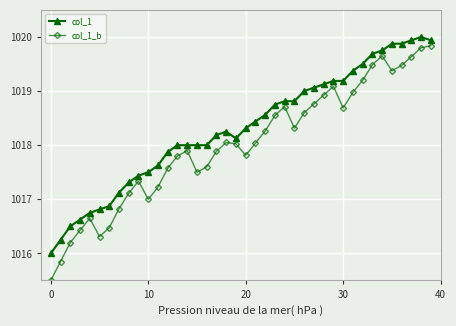

How many lines are shown in the chart?

2